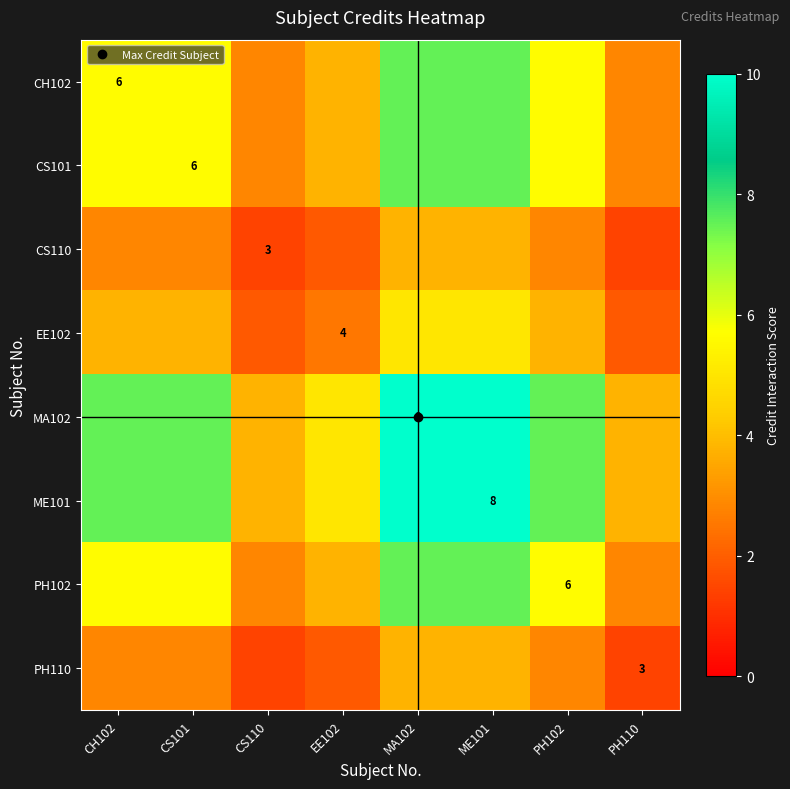

The value of CS110 at PH102 is 2.8. True or false?

True